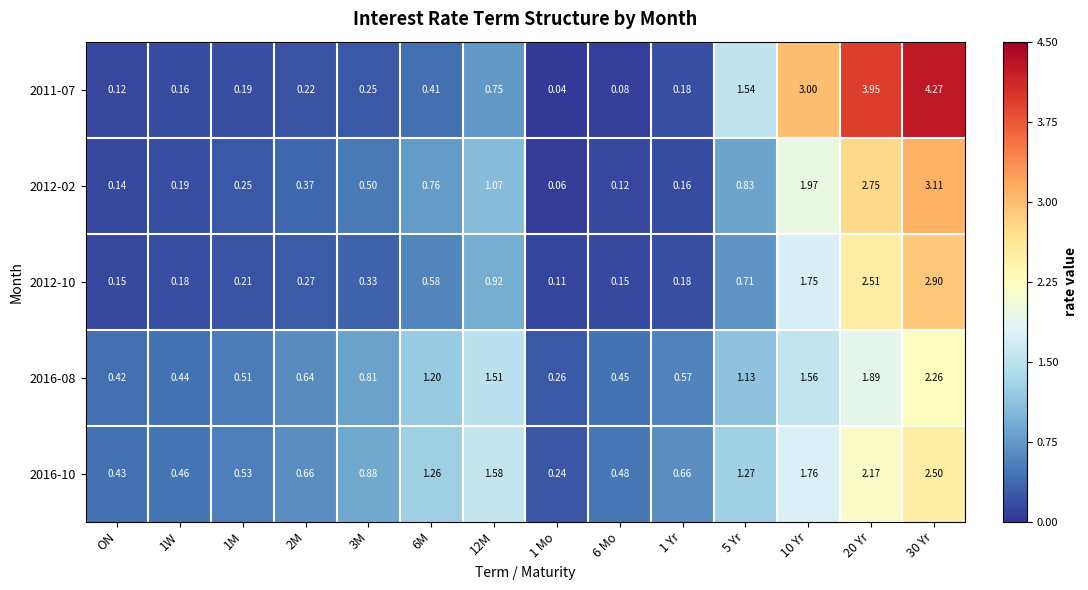

Is the value of 2016-10 at 12M greater than the value of 2011-07 at ON?

Yes